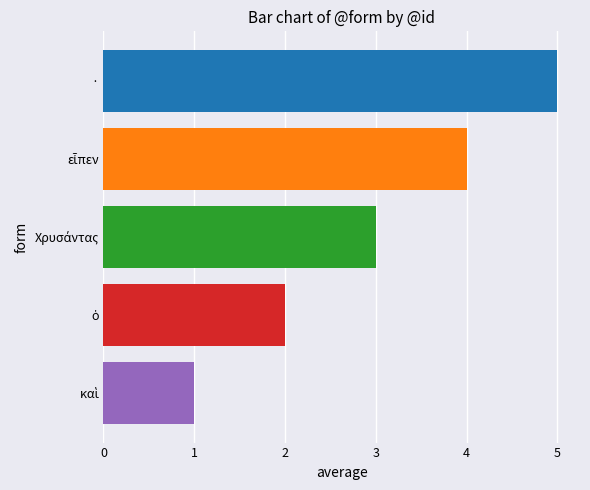

The chart shows a value of 8 at ·. True or false?

False